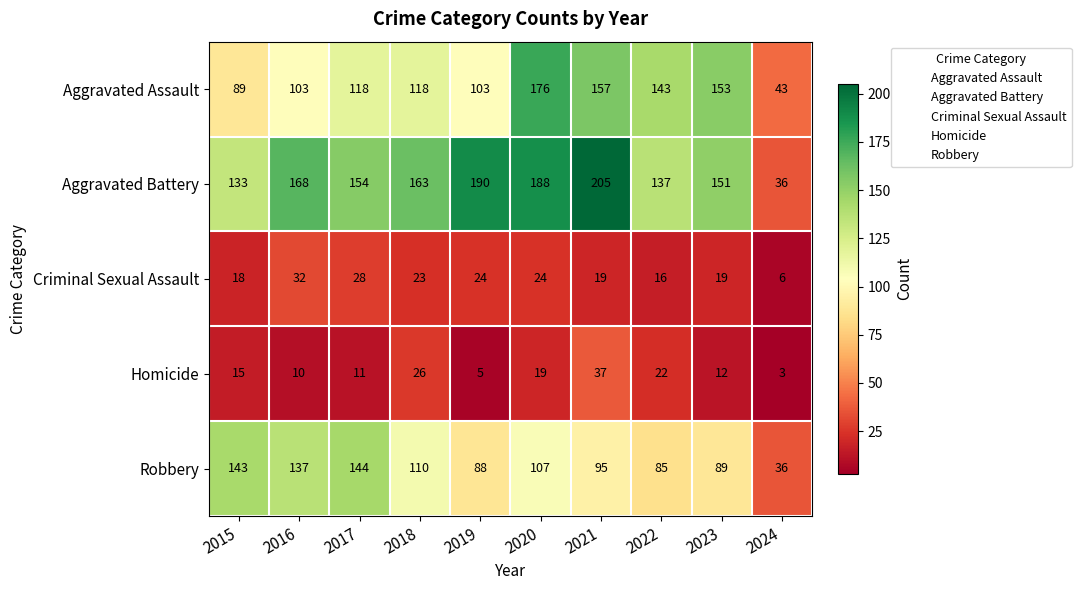

How many distinct data groups are displayed?

5